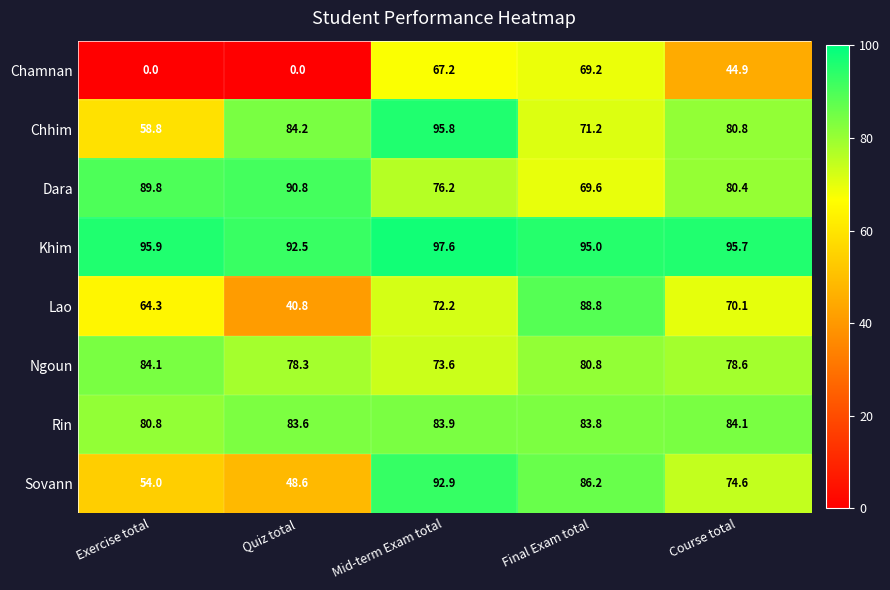

What is the average value of the Rin series?

83.2